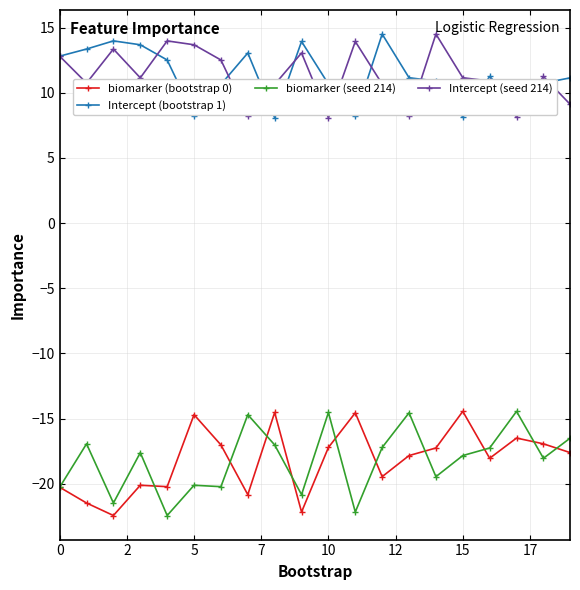

True or false: Intercept (seed 214) and biomarker (bootstrap 0) cross at least once.

False